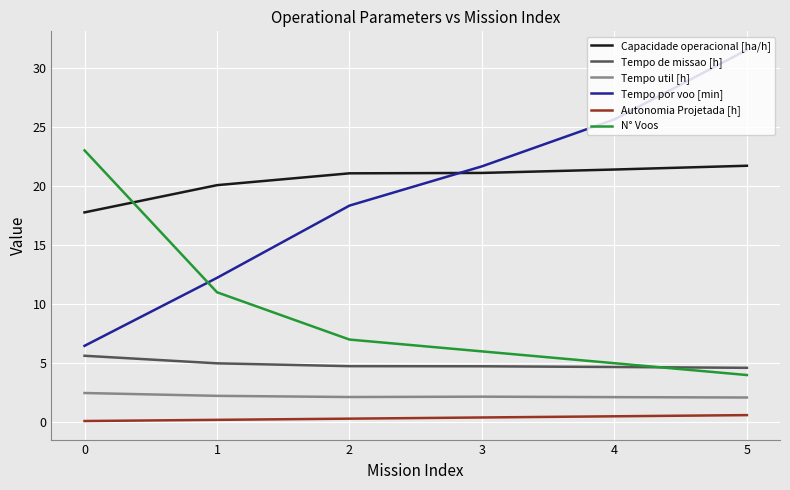

True or false: Tempo util [h] has a value of 3.4 at 1.

False